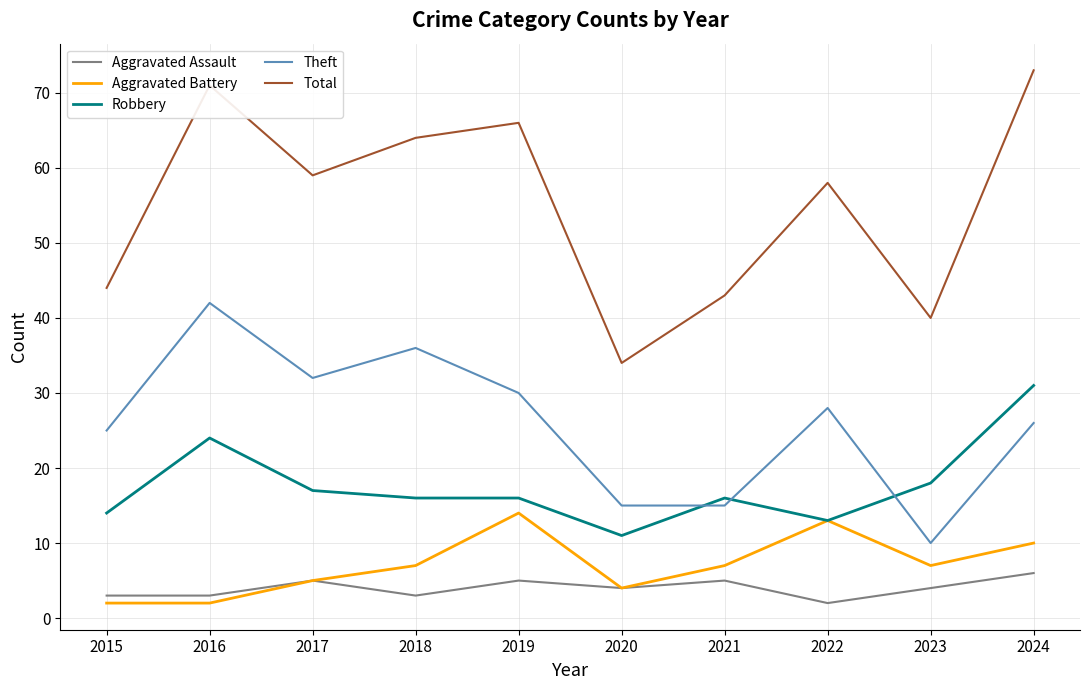

Is the value of Aggravated Battery at 2018 greater than the value of Total at 2017?

No